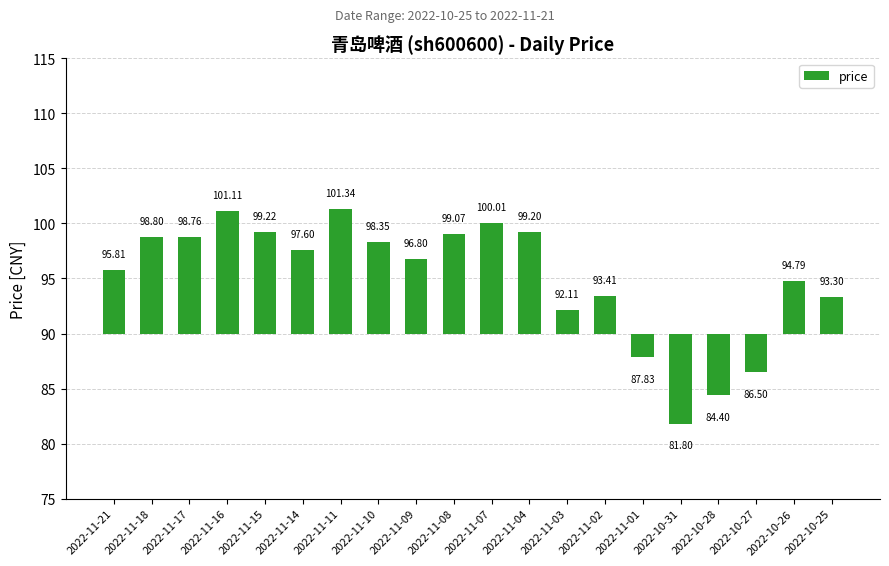

The value at 2022-11-03 is 3.2. True or false?

False